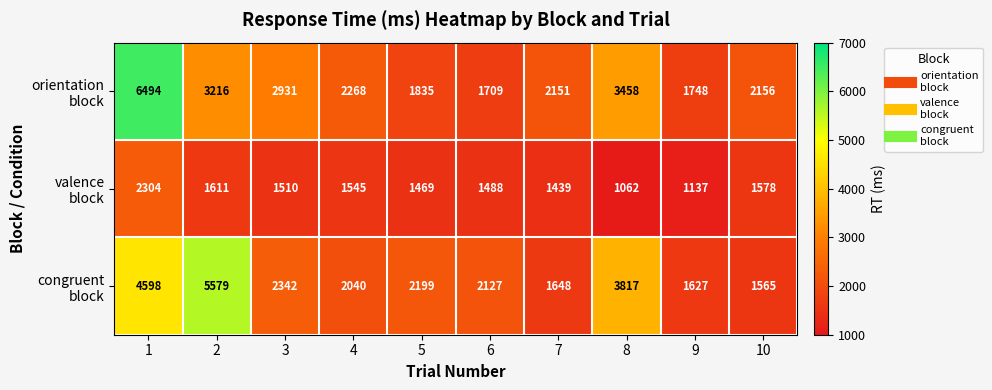

What is the total value across all series at 2?

10406